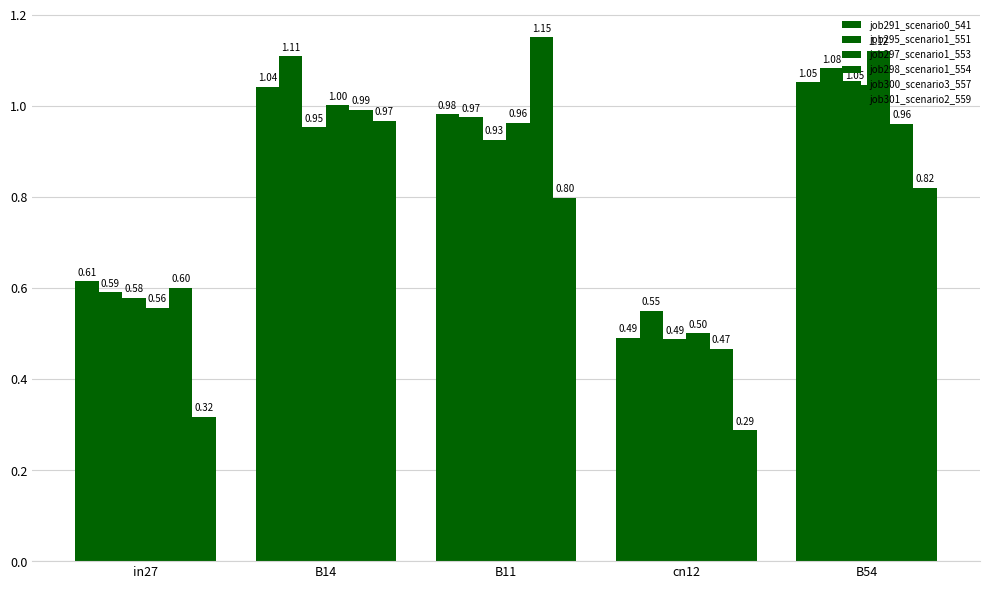

What is the greatest value displayed?

1.1